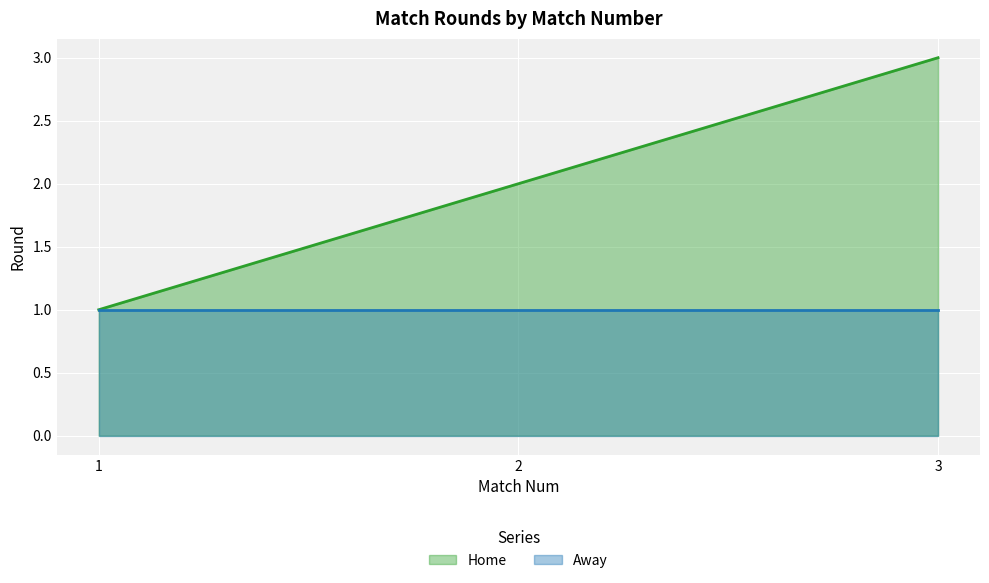

How many lines are shown in the chart?

2